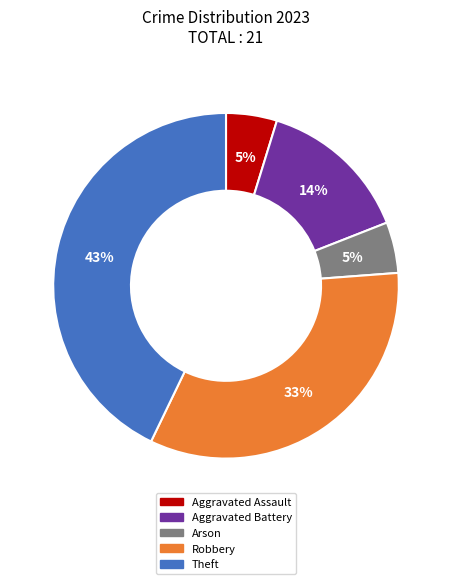

Is the sum of Theft and Arson greater than half?

No